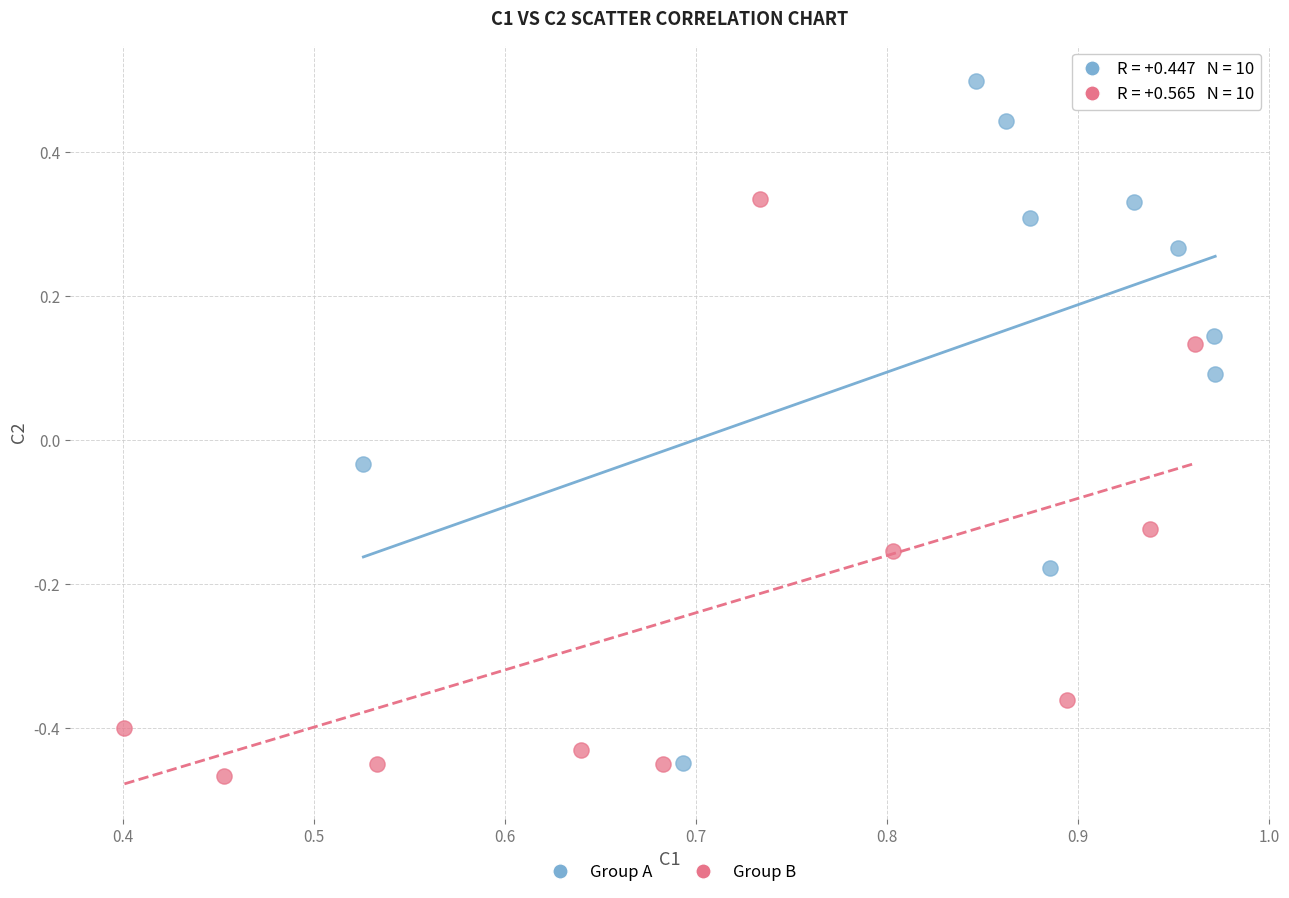

Which series contains the lowest Y value?

Group B